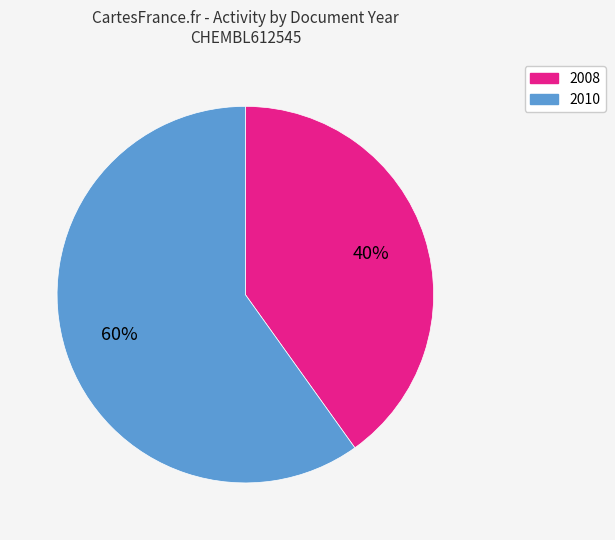

To the nearest percent, what is the difference between the largest and smallest slice percentages?

20%